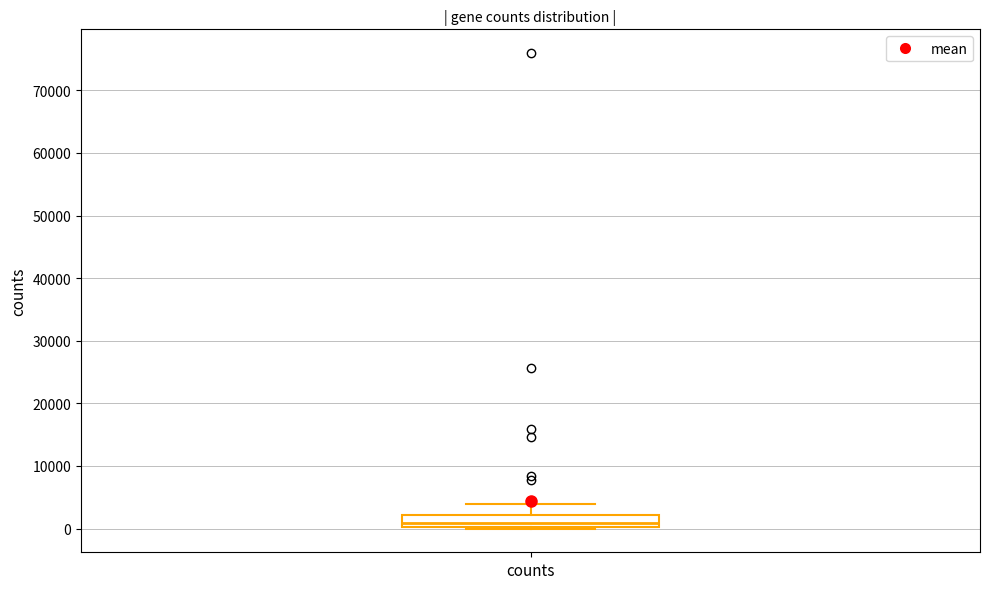

Where is the upper edge of the box for counts on the y-axis? The values are not printed on the chart, so give them approximately, as read against the axis.

2000